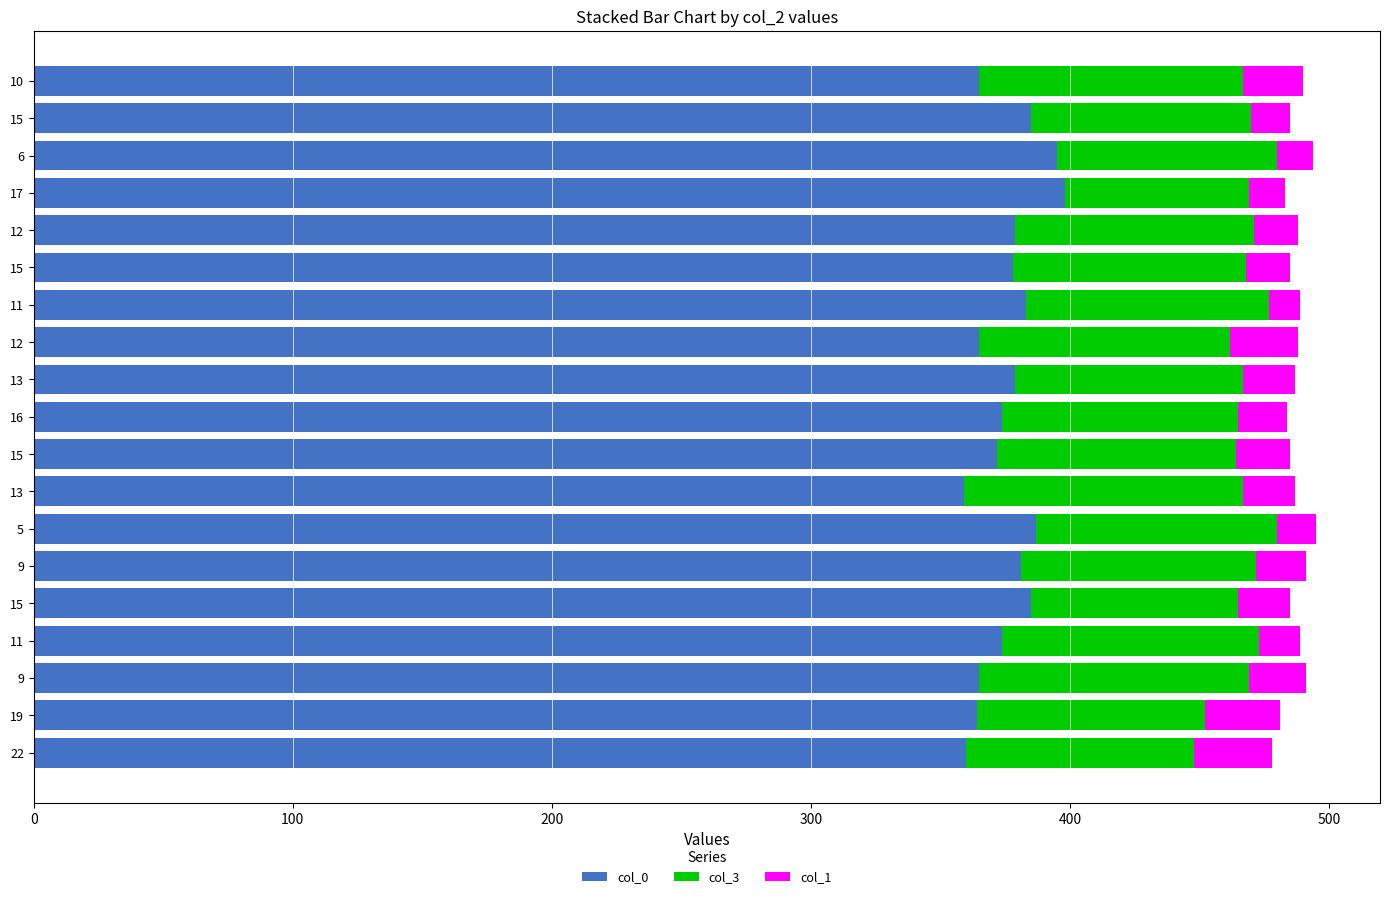

Which series has the largest total across all categories?

col_0